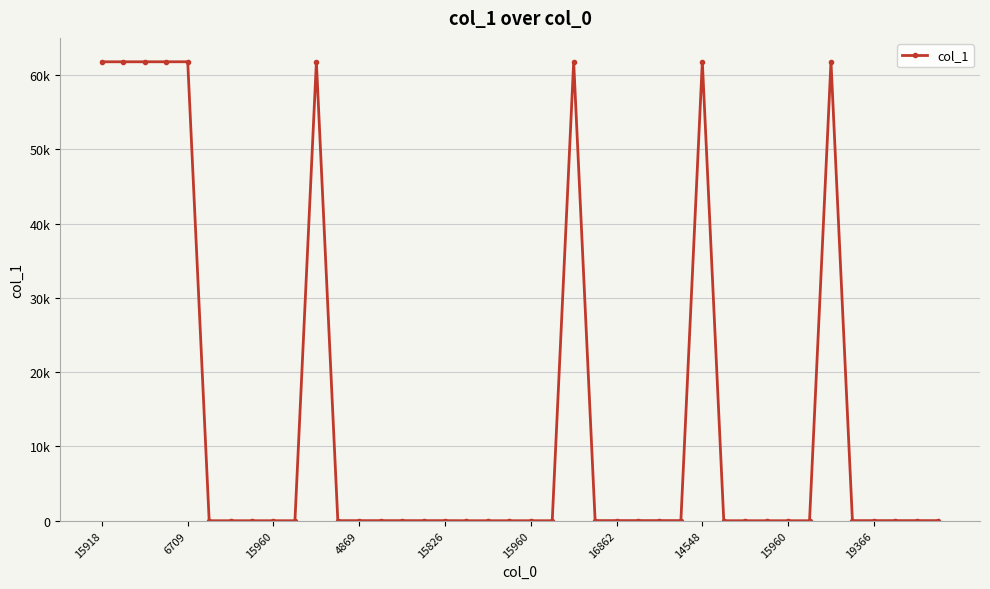

Does the chart have visible grid lines?

Yes